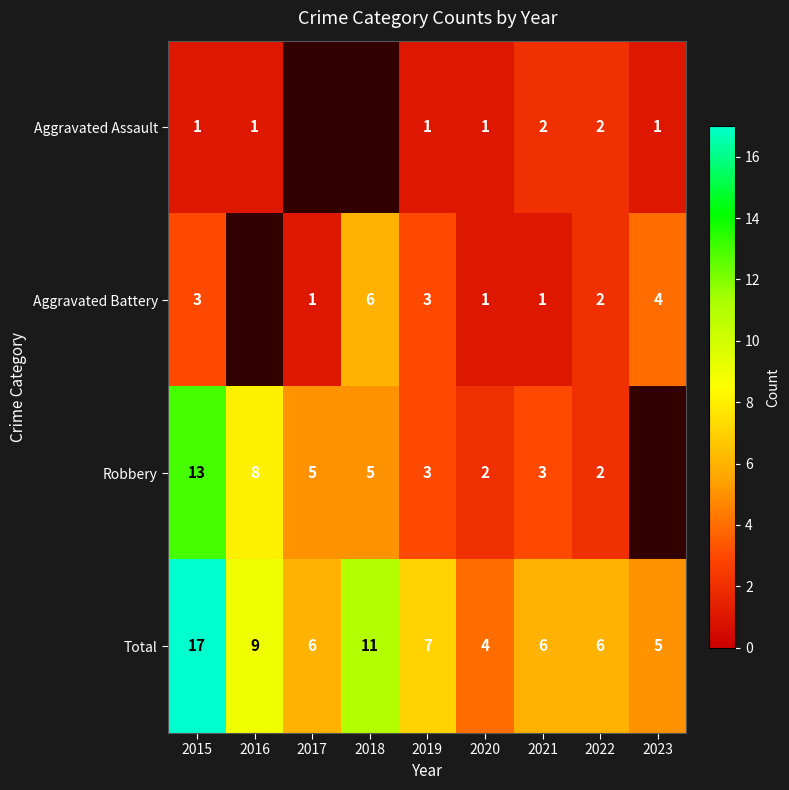

What is the sum of all Total values?

71